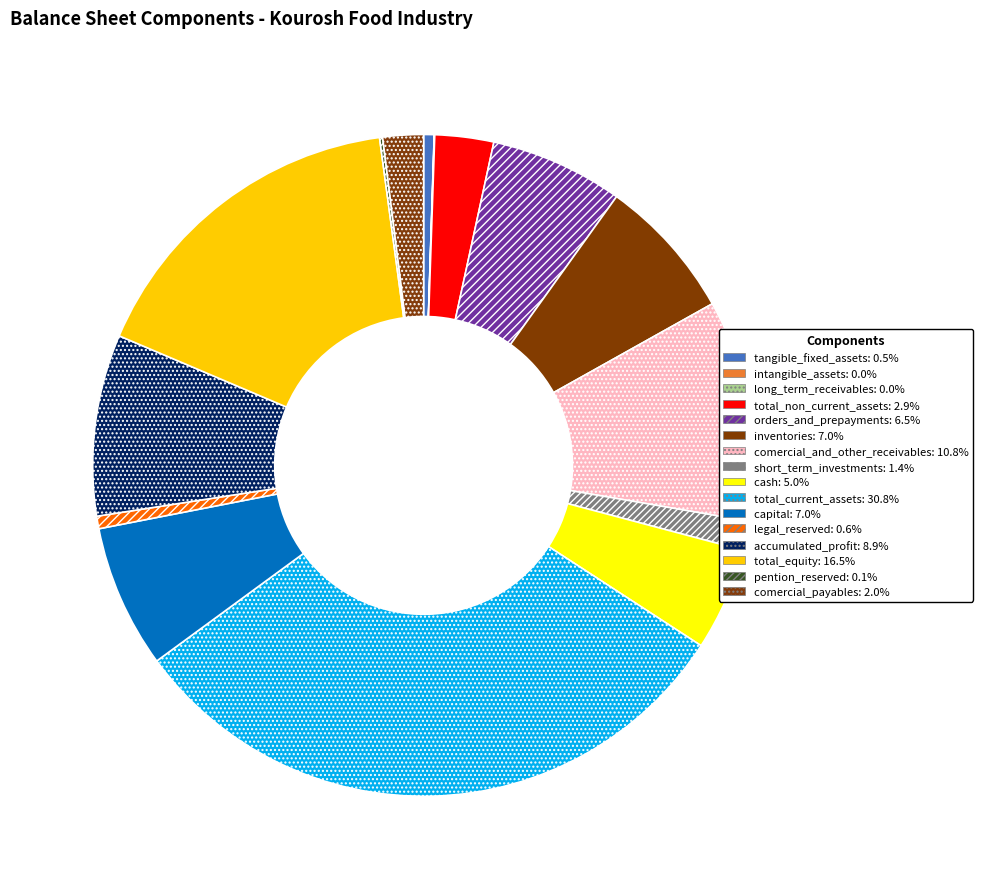

Rank the categories by value from lowest to highest.

intangible_assets, long_term_receivables, pention_reserved, tangible_fixed_assets, legal_reserved, short_term_investments, comercial_payables, total_non_current_assets, cash, orders_and_prepayments, inventories, capital, accumulated_profit, comercial_and_other_receivables, total_equity, total_current_assets